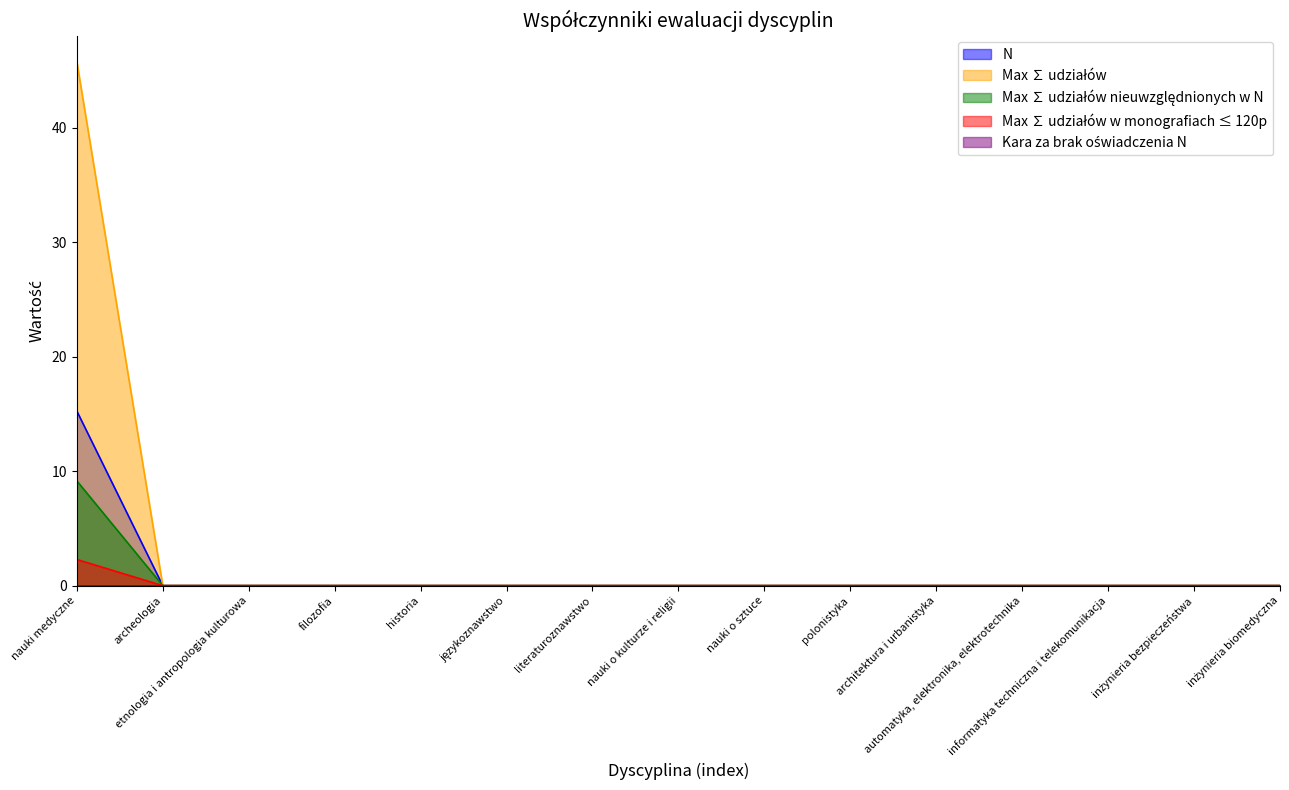

Is the value of N at polonistyka greater than the value of Max ∑ udziałów at inżynieria biomedyczna?

No